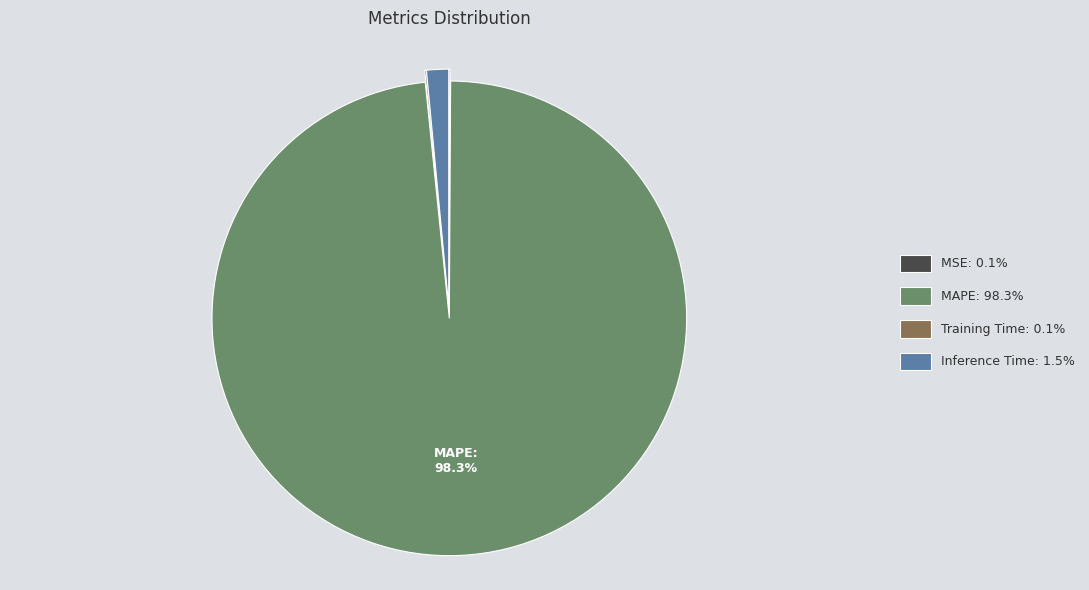

Is there any slice that represents more than half of the pie?

Yes